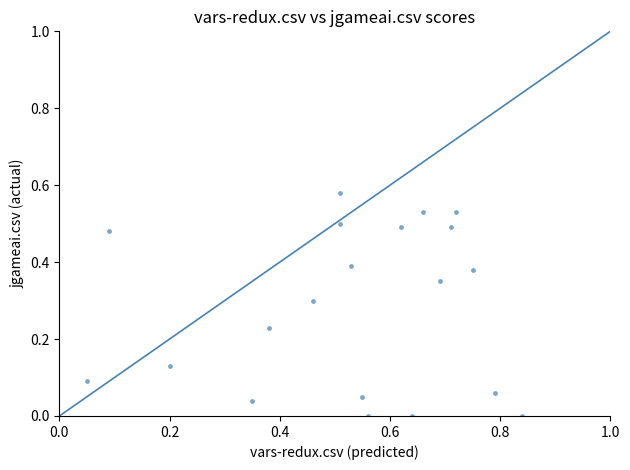

What is the range of X values (max minus min)?

0.8